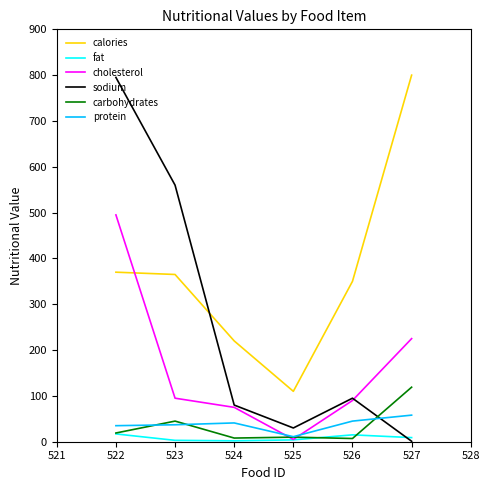

Does the chart display data point markers on the line(s)?

No